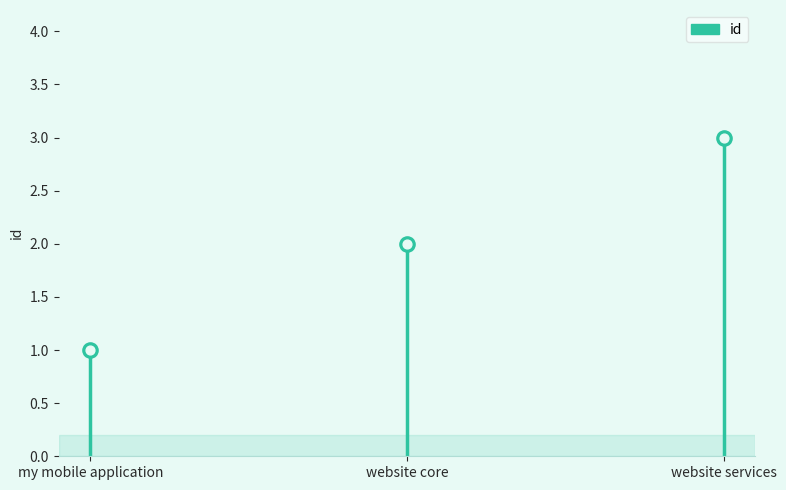

Between website core and my mobile application, which is larger?

website core